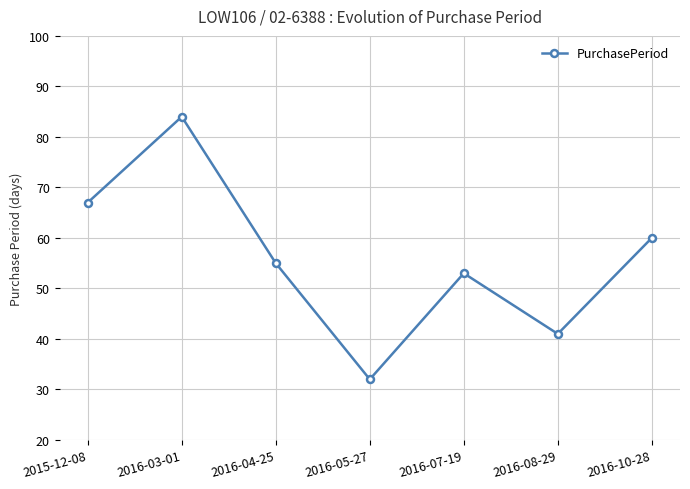

How many values are between 41 and 67?

5